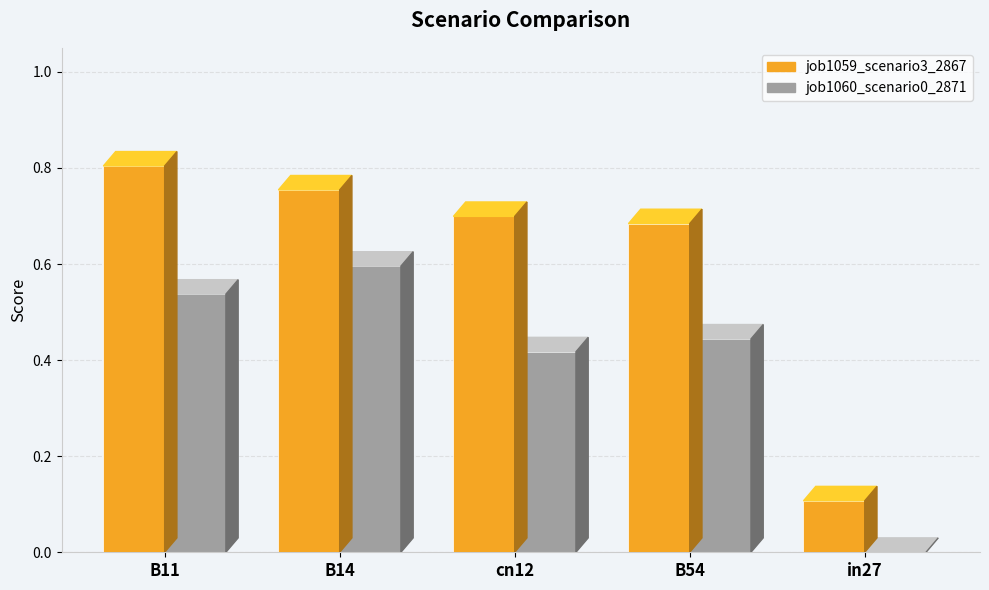

How many data points in job1060_scenario0_2871 are above 0?

4